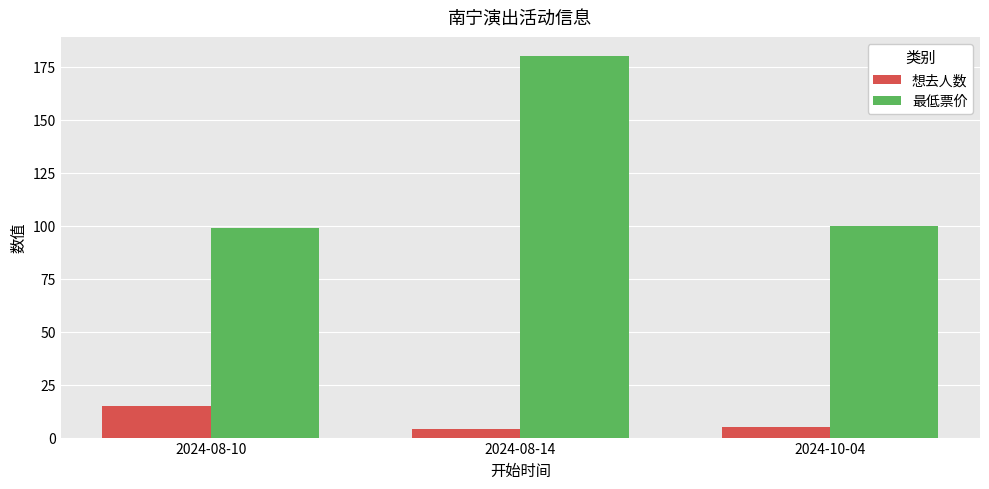

The value of 想去人数 at 2024-08-14 is 4. True or false?

True